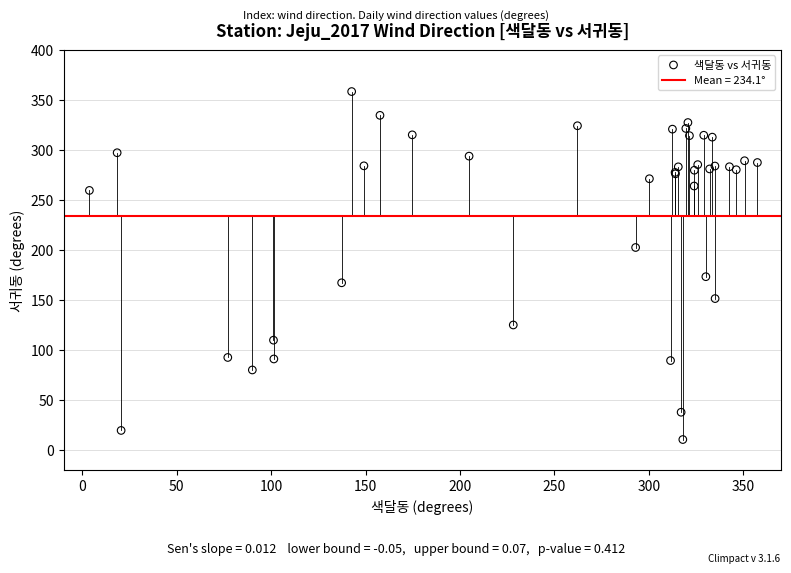

What Y value in the scatter plot is closest to 184?

173.1